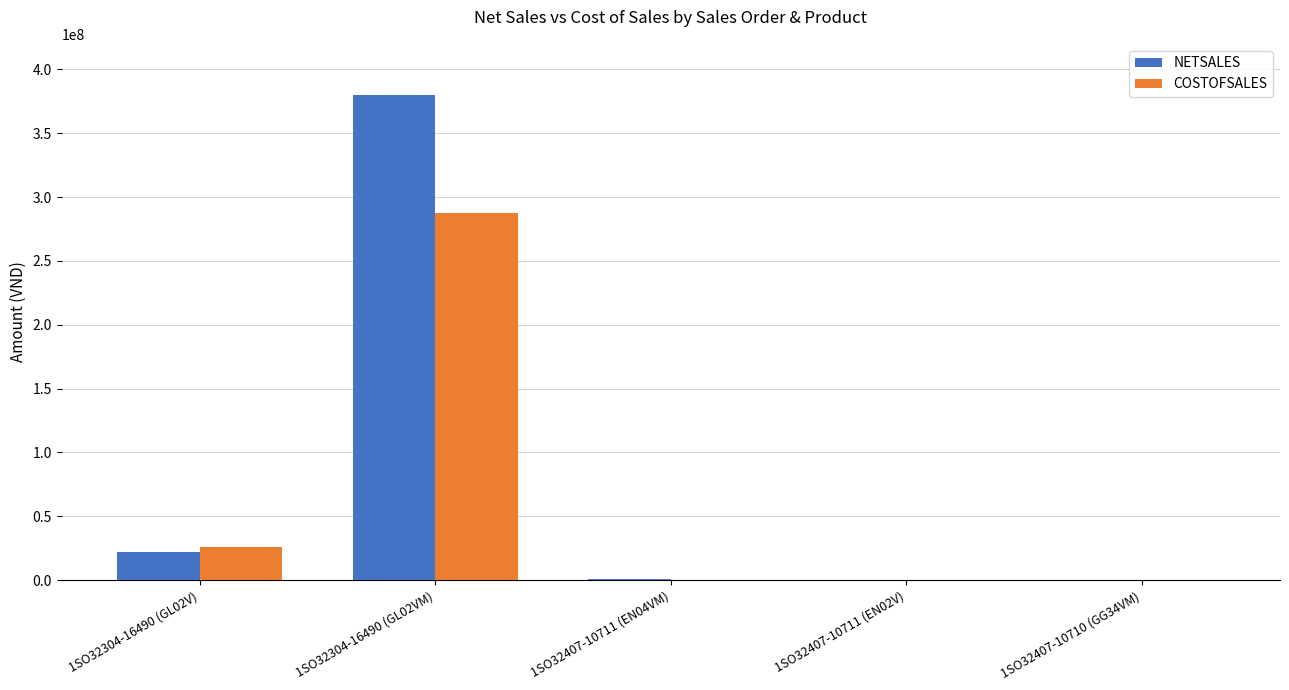

Does the chart contain stacked bars?

No